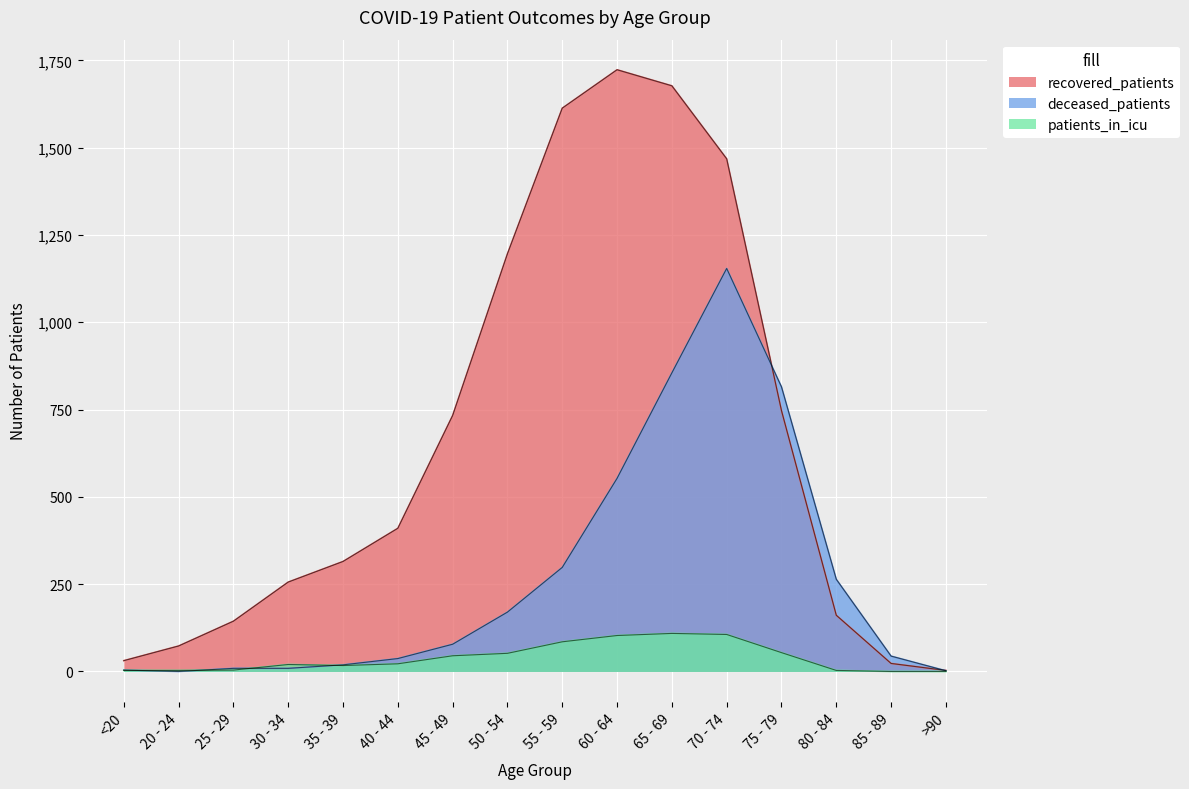

In recovered_patients, how many points are higher than both neighbors (excluding endpoints)?

1